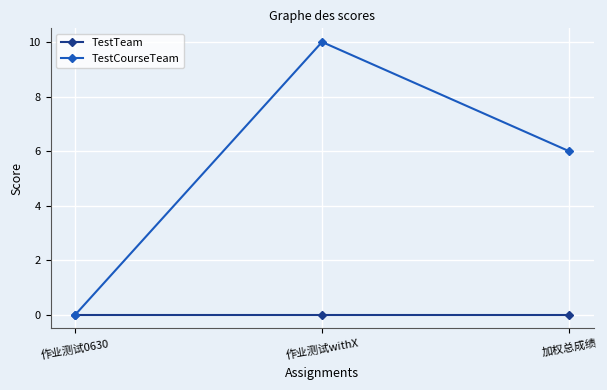

List the series in order of their peak value, highest first.

TestCourseTeam, TestTeam